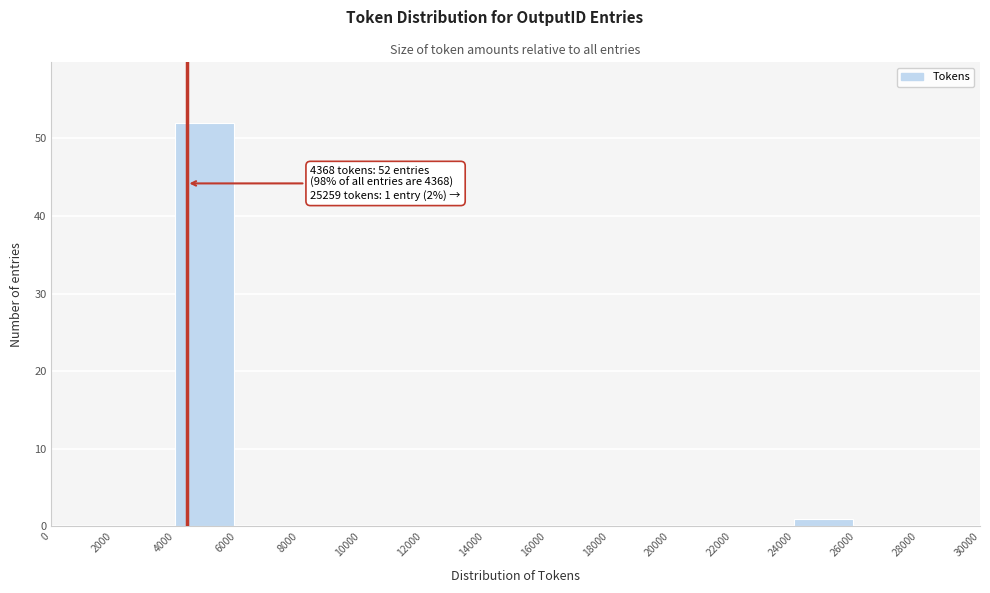

Over which range of the x-axis is the bar tallest?

4000 to 6000